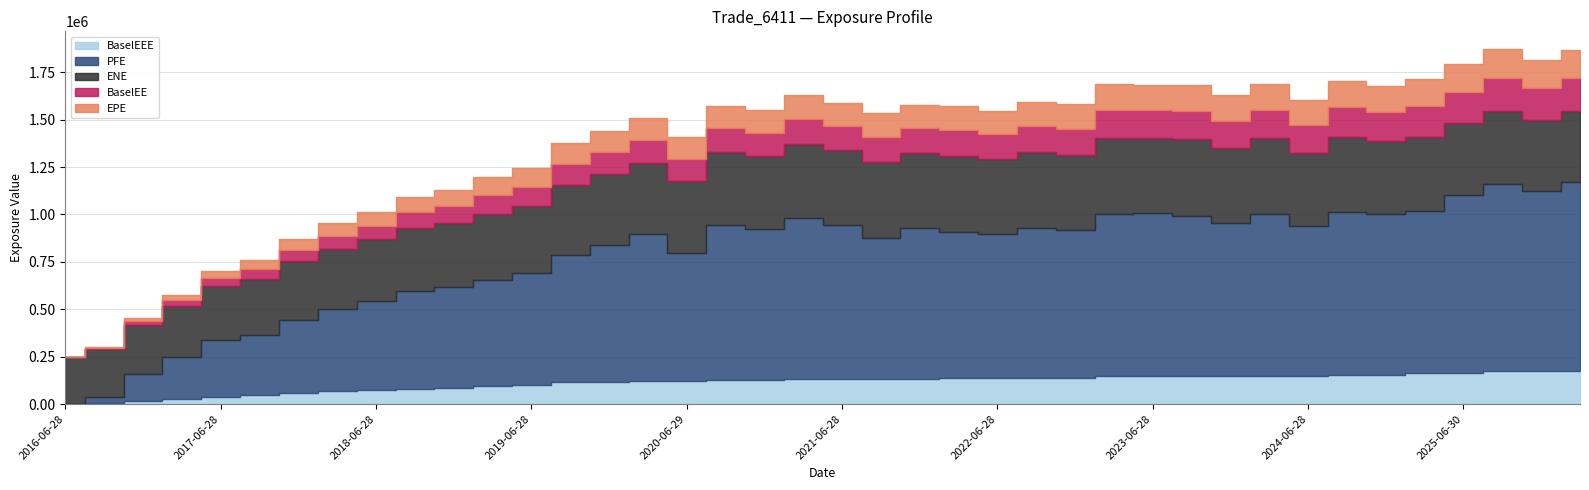

True or false: EPE has a value of 137222.0 at 2024-03-28.

True